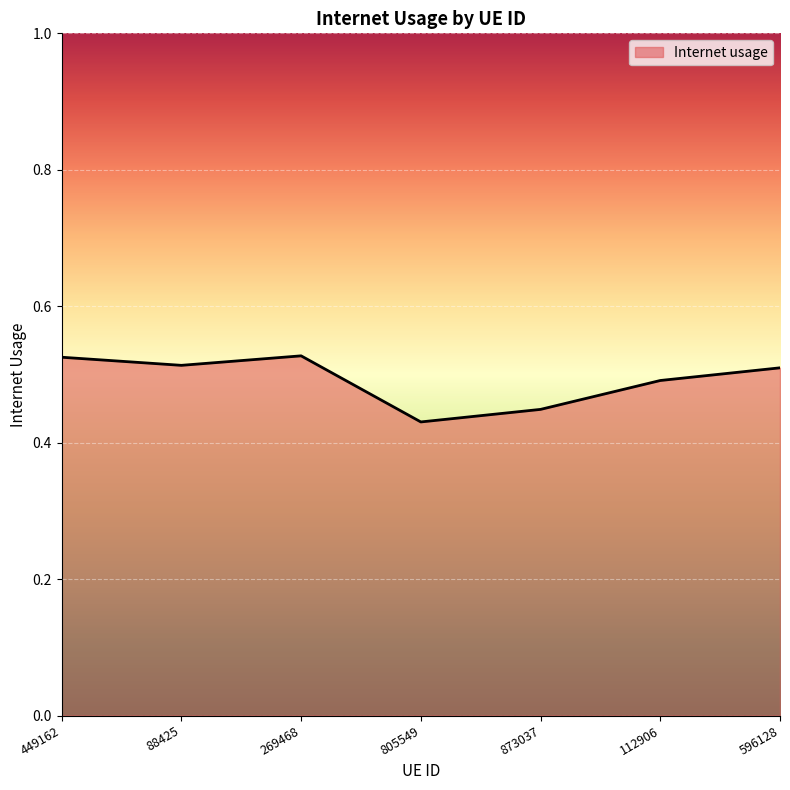

What position from the left is 88425?

2